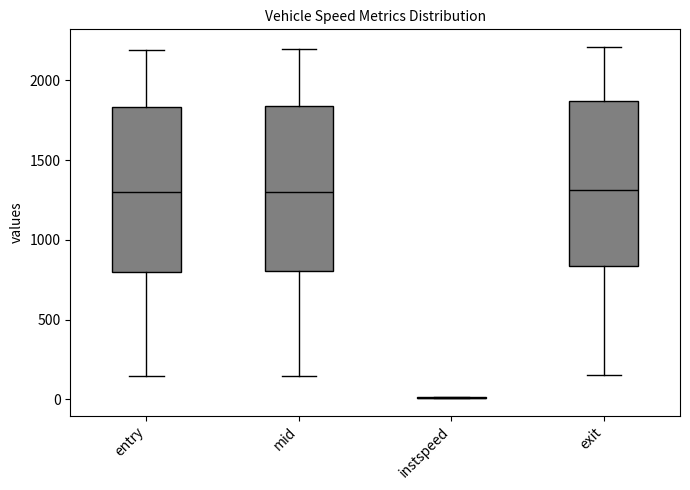

Where does the median line of the box for mid sit on the y-axis? The values are not printed on the chart, so give them approximately, as read against the axis.

1300